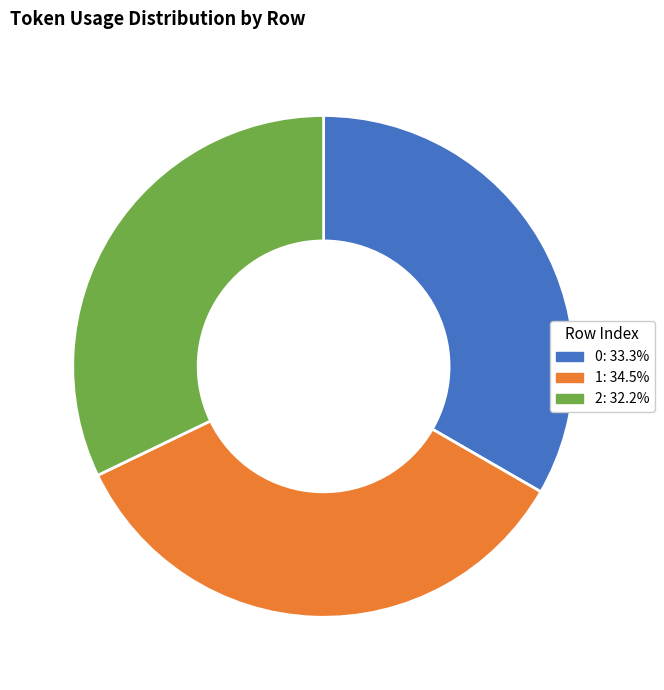

Rank the categories by value from highest to lowest.

1, 0, 2